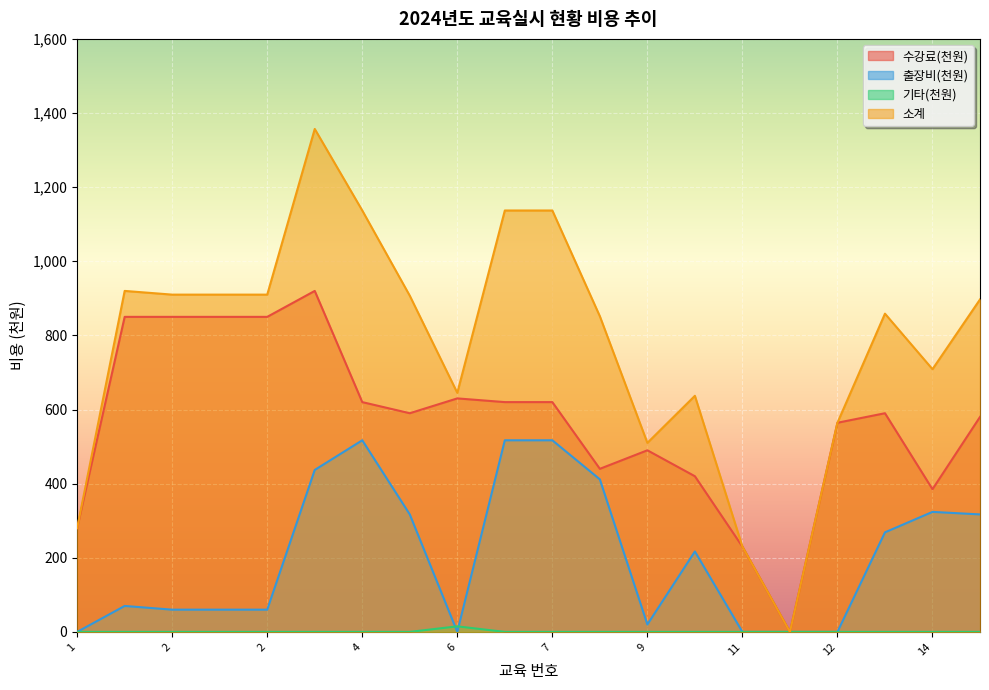

At which category does 소계 reach its first local valley?

6